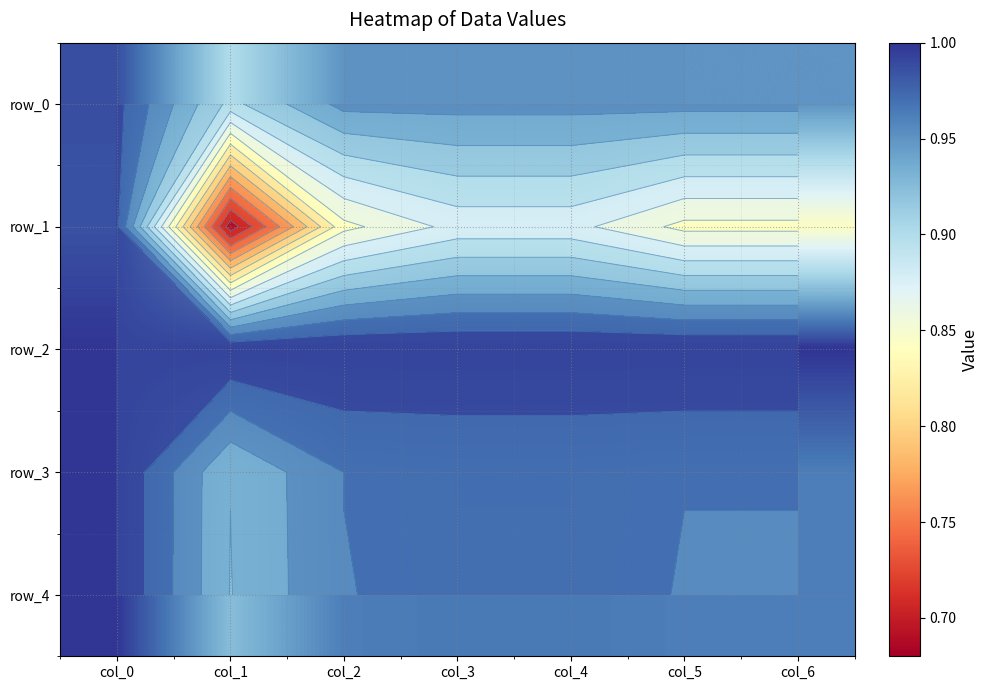

At which label does row_4 reach its peak?

col_0